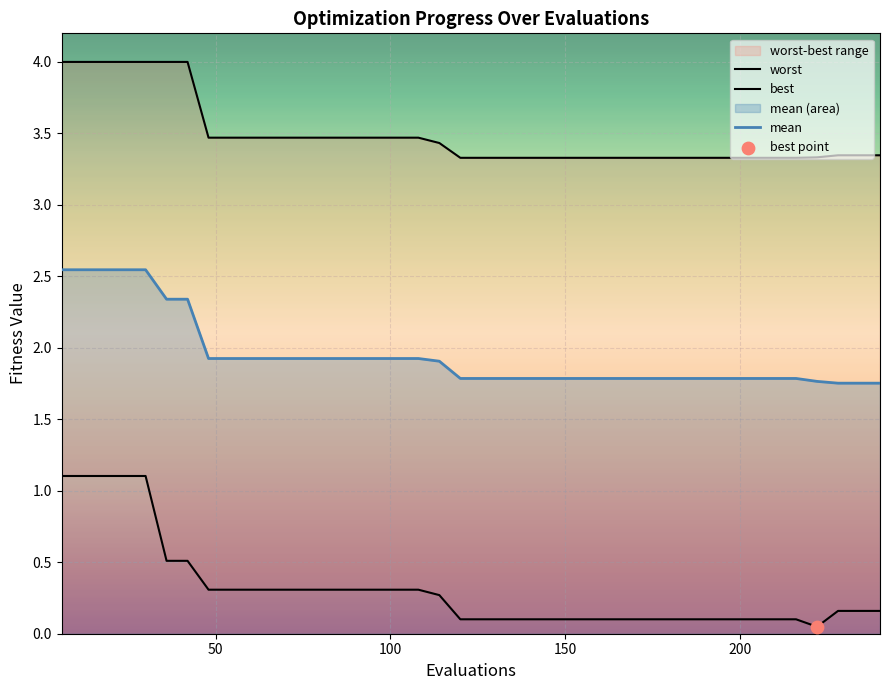

Which series contains the highest Y value?

worst